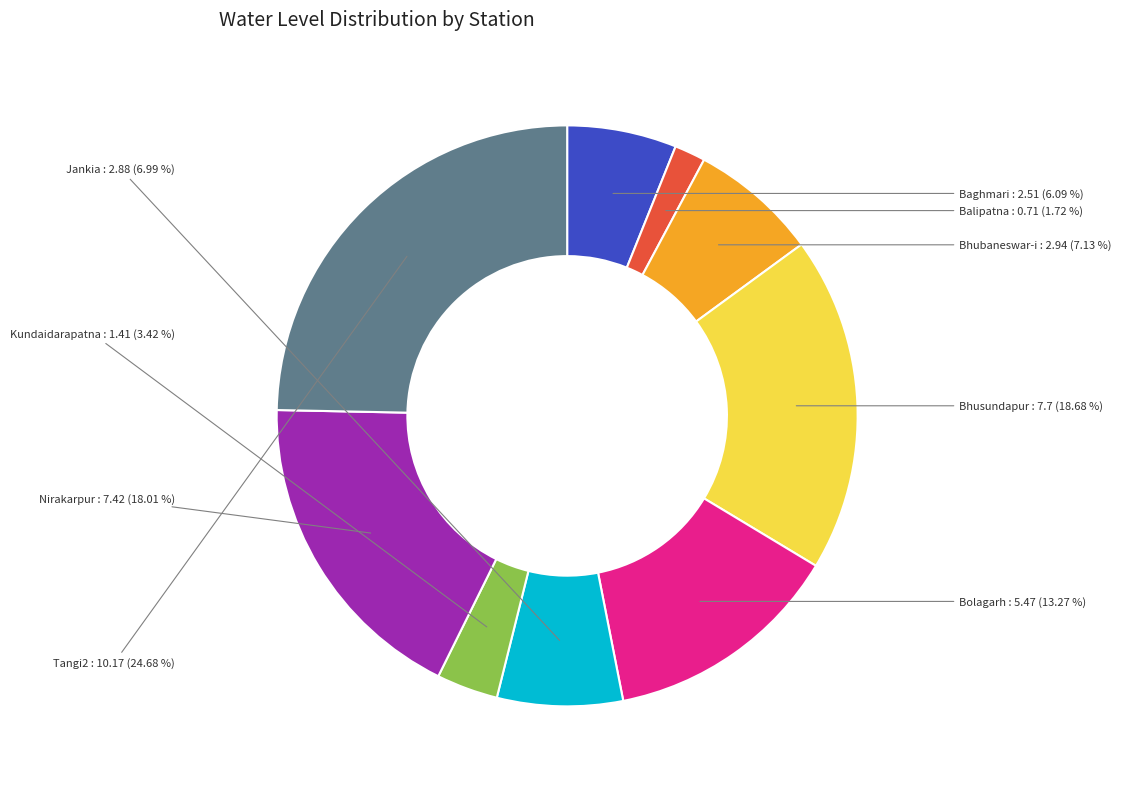

Is there any slice that represents more than half of the pie?

No